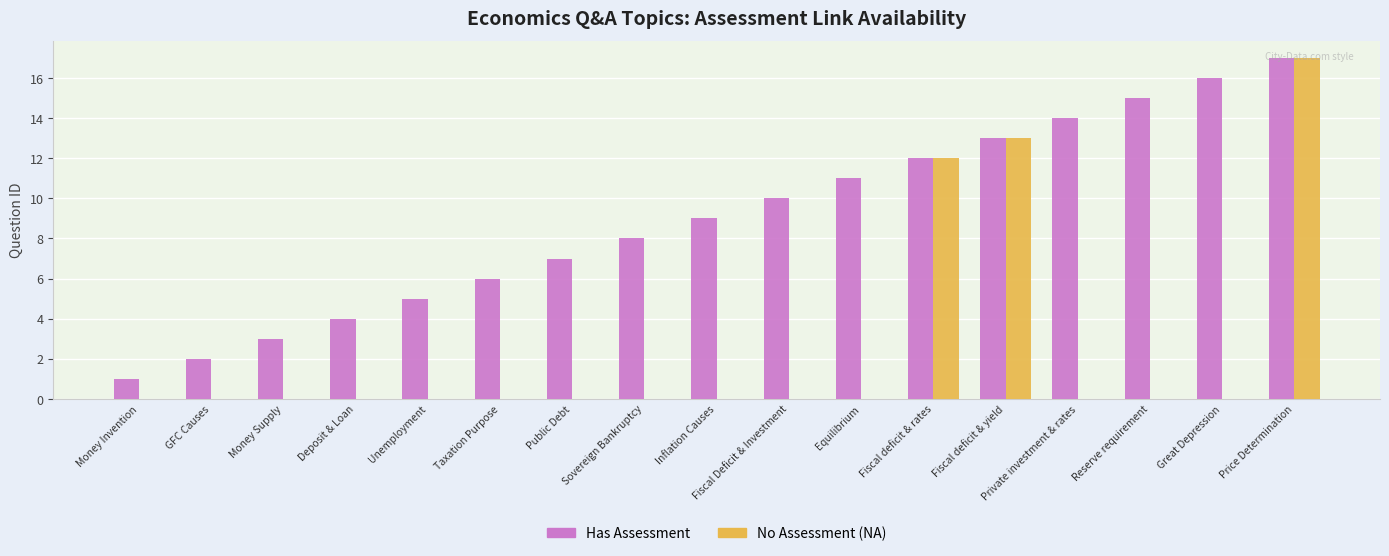

What are all the series names shown in the legend?

Has Assessment, No Assessment (NA)